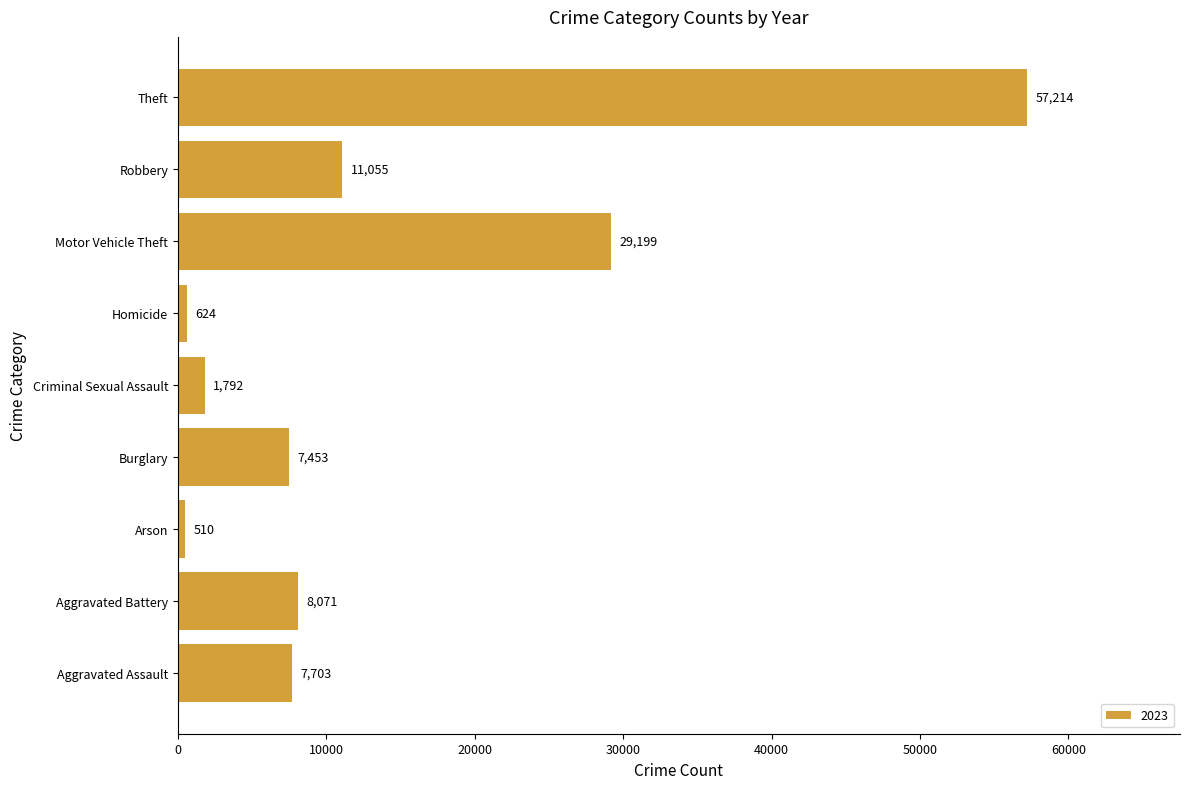

Read the value at Arson.

510